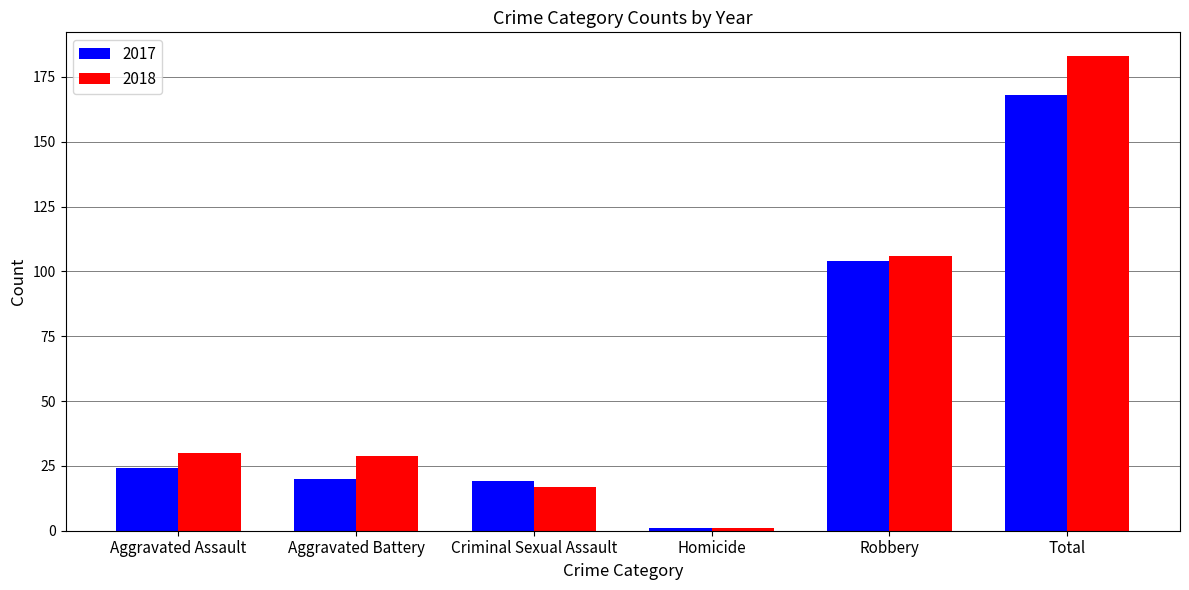

Which series has the widest spread of values?

2018